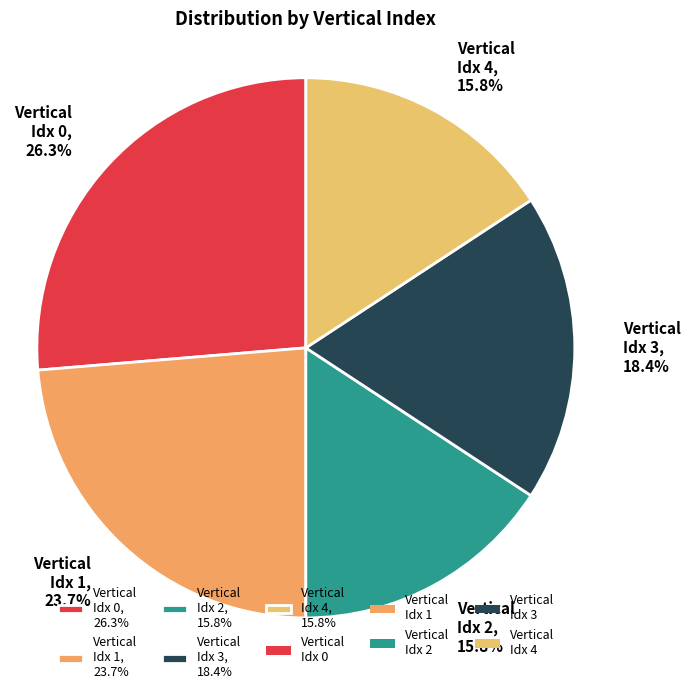

How many segments does this pie chart have?

5